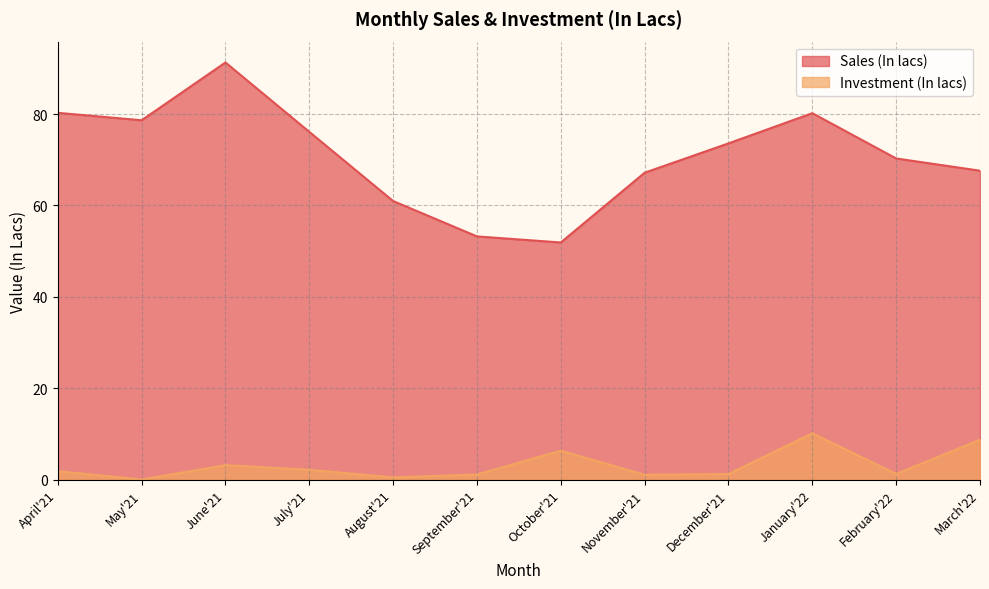

At which category is the sum across all series the highest?

June'21